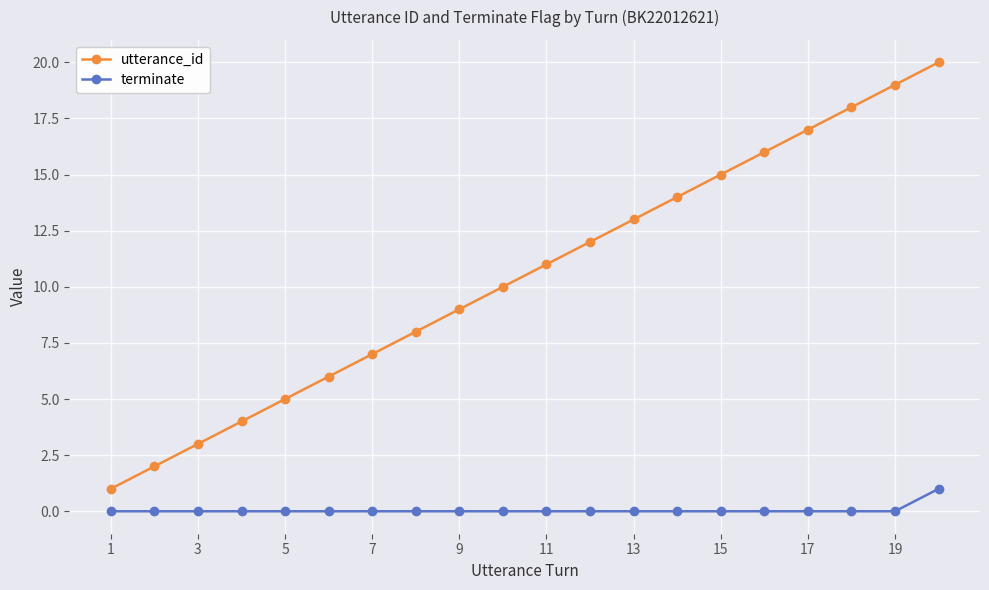

List the series in order of their peak value, highest first.

utterance_id, terminate